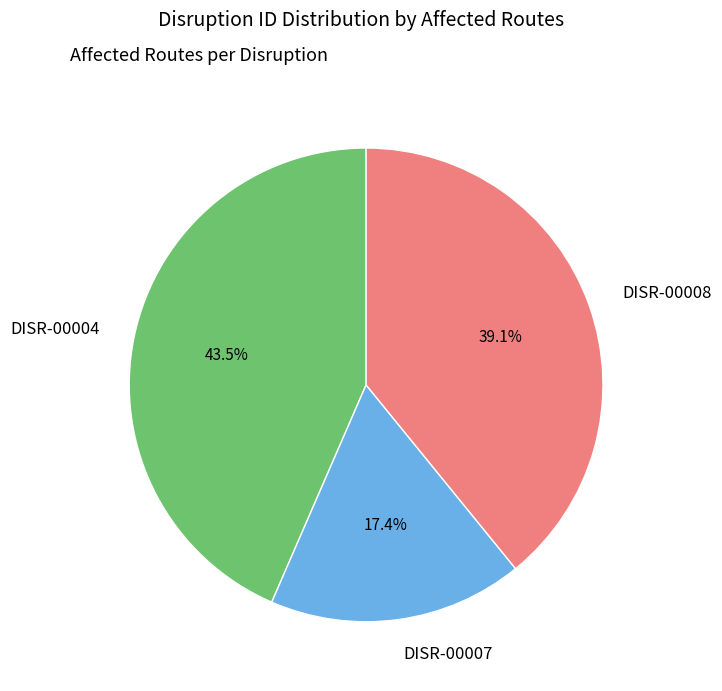

How many slices are in this pie chart?

3